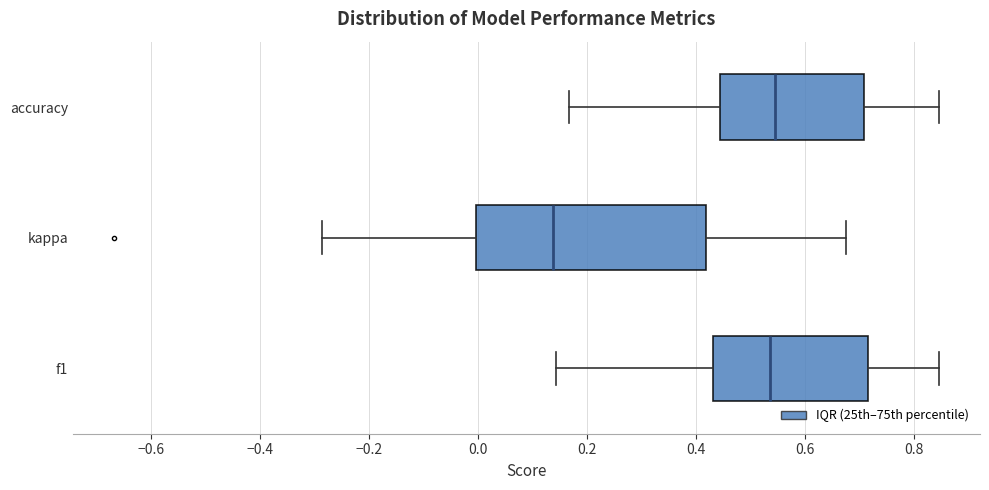

Reading bottom to top, read every box against the x-axis: the position of its median line, the range the box covers, and the ends of its whiskers. The values are not printed on the chart, so give them approximately, as read against the axis.

f1: median 0.54, box 0.44 to 0.72, whiskers 0.14 to 0.84
kappa: median 0.14, box 0.00 to 0.42, whiskers -0.28 to 0.68
accuracy: median 0.54, box 0.44 to 0.70, whiskers 0.16 to 0.84